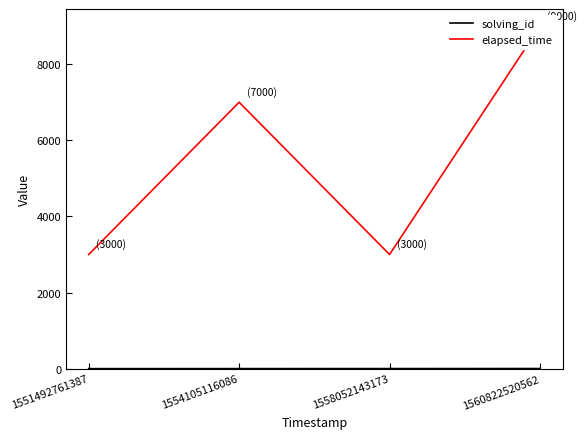

True or false: solving_id and elapsed_time intersect in this chart.

False